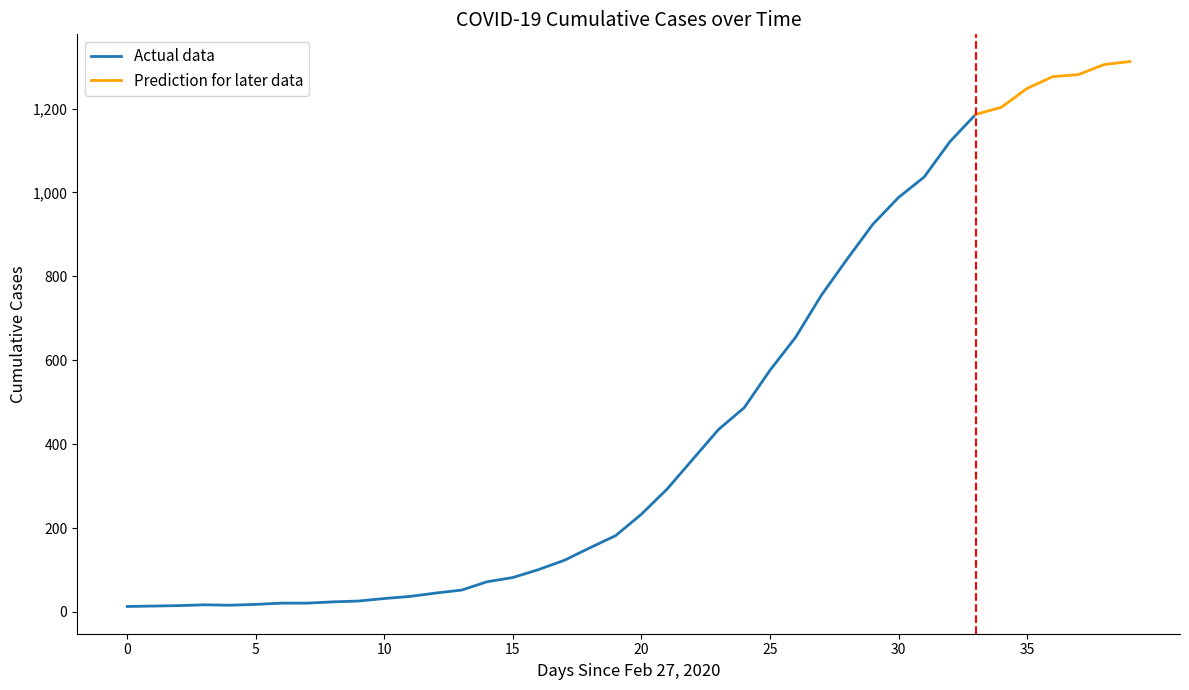

The chart shows a value of 37 at 2020-03-16. True or false?

False